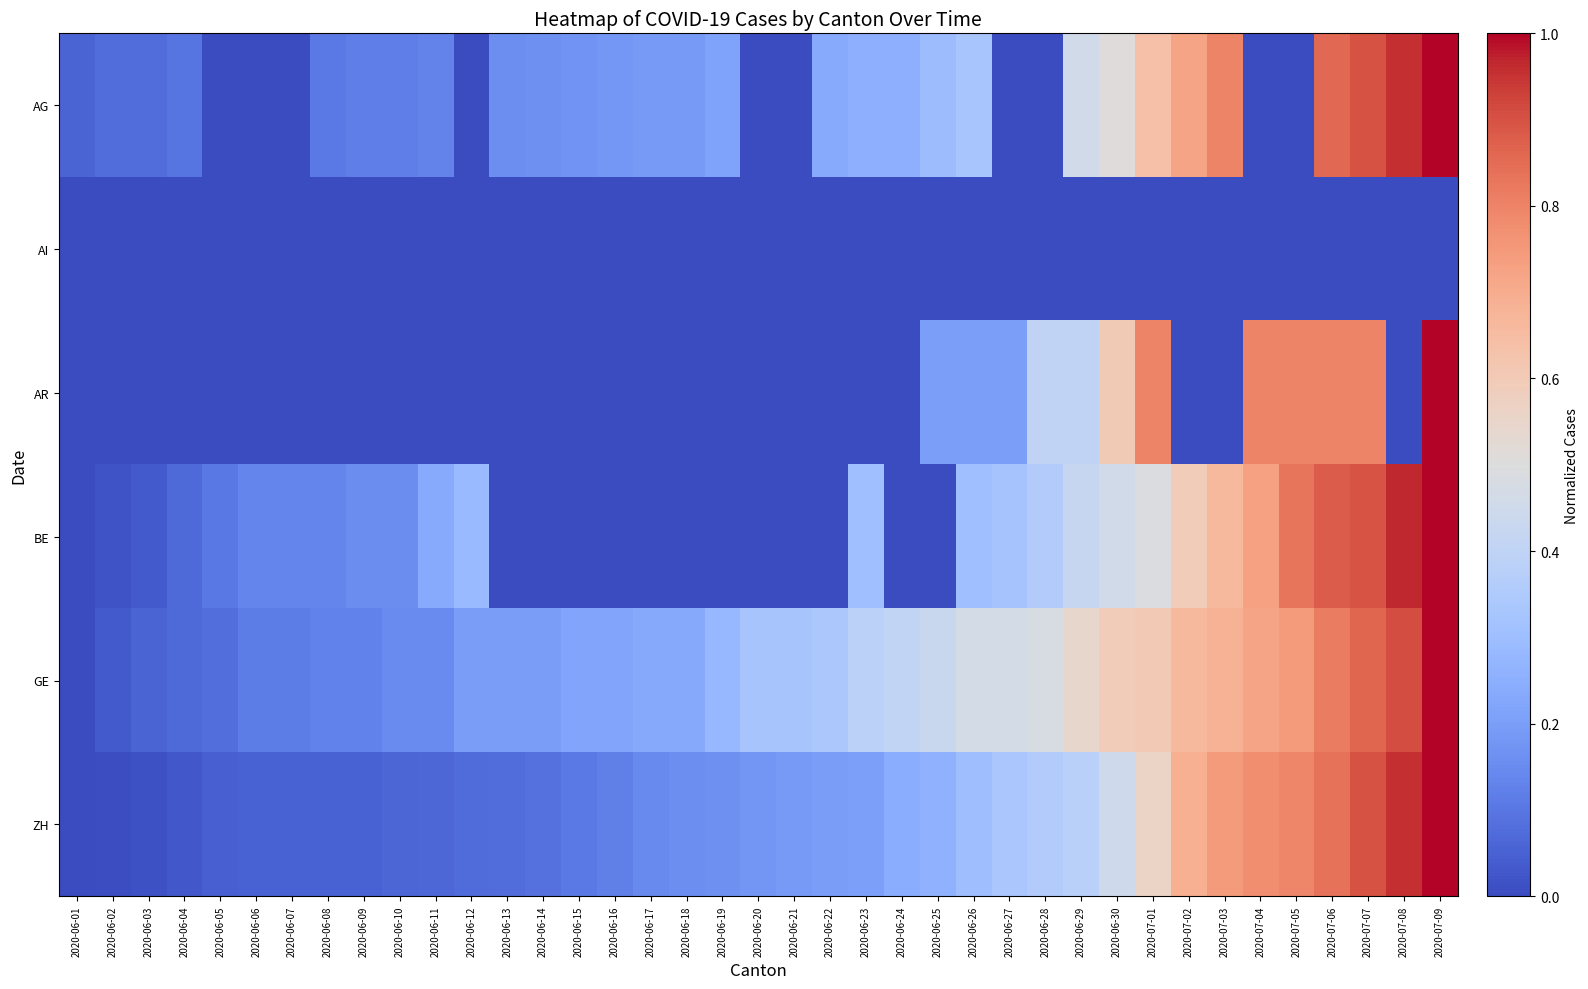

Rank the series by their maximum value, from lowest to highest.

AI, AG, AR, BE, GE, ZH